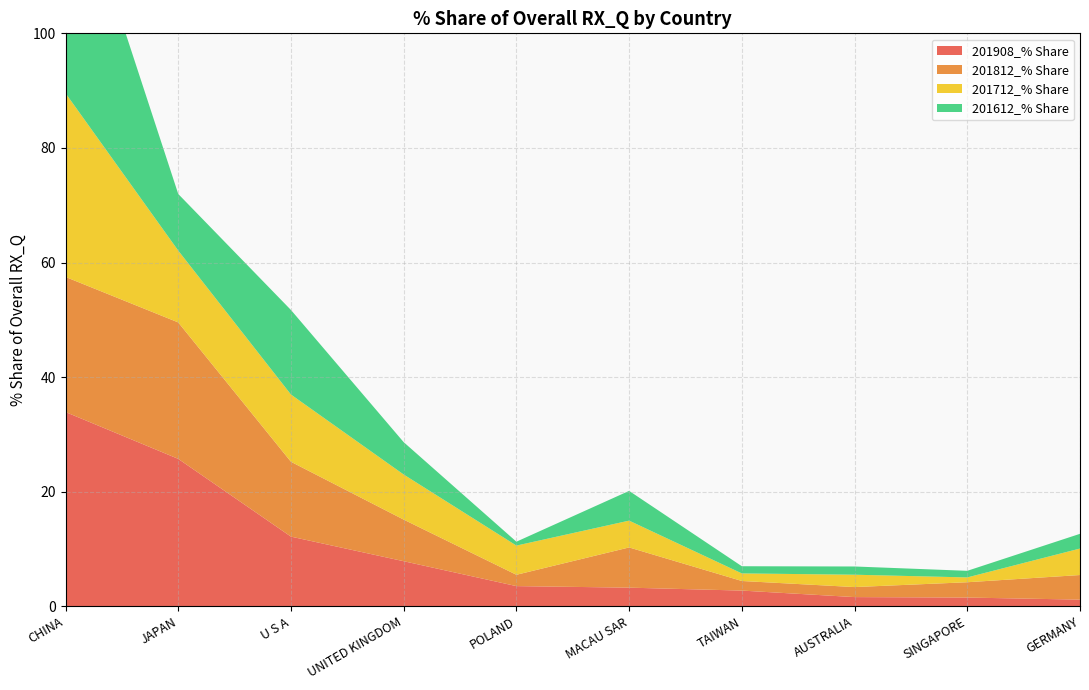

Reading left to right, extract all data points from this chart.

201908_% Share: 33.9	25.7	12.2	7.9	3.5	3.3	2.7	1.6	1.5	1.2
201812_% Share: 23.6	23.8	13.1	7.3	2.0	7.0	1.7	1.7	2.7	4.3
201712_% Share: 32.1	12.5	11.7	7.9	5.1	4.7	1.3	2.2	0.8	4.6
201612_% Share: 42.5	9.9	14.8	5.6	0.7	5.2	1.3	1.4	1.2	2.6